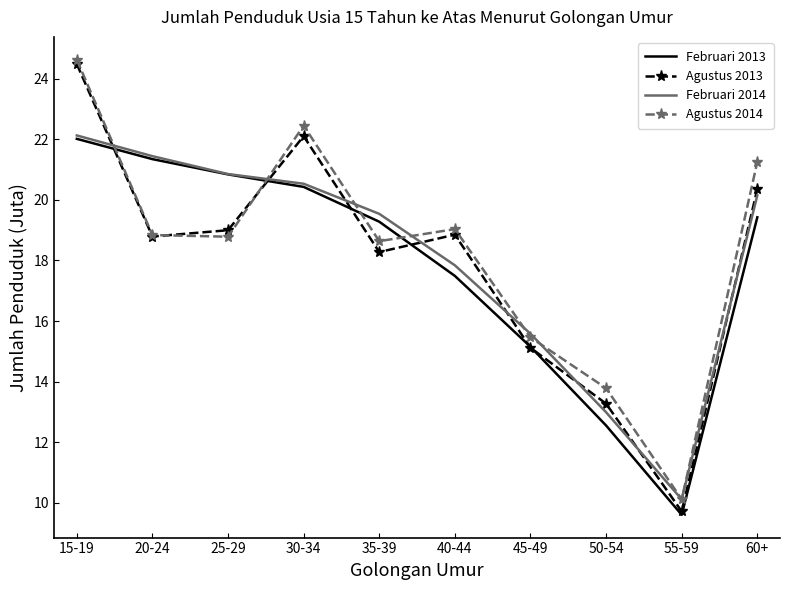

Which series has the largest range (max minus min)?

Agustus 2013